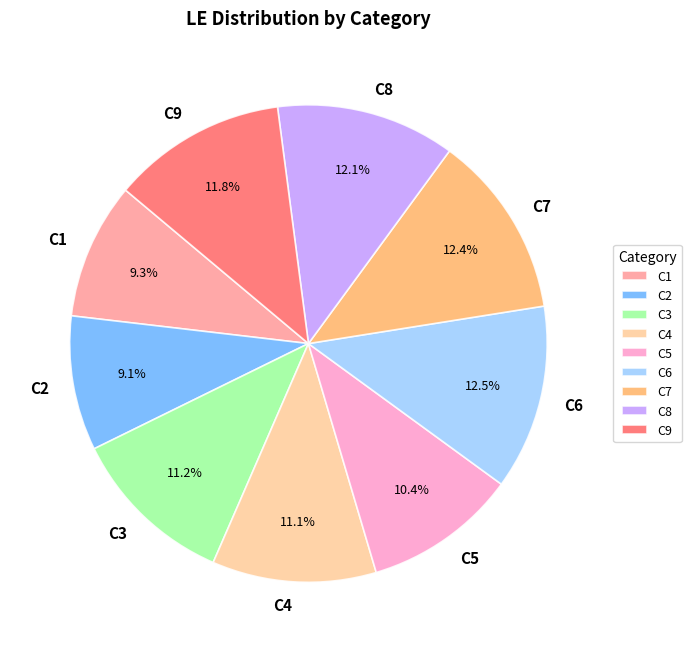

Count the number of slices in the pie.

9